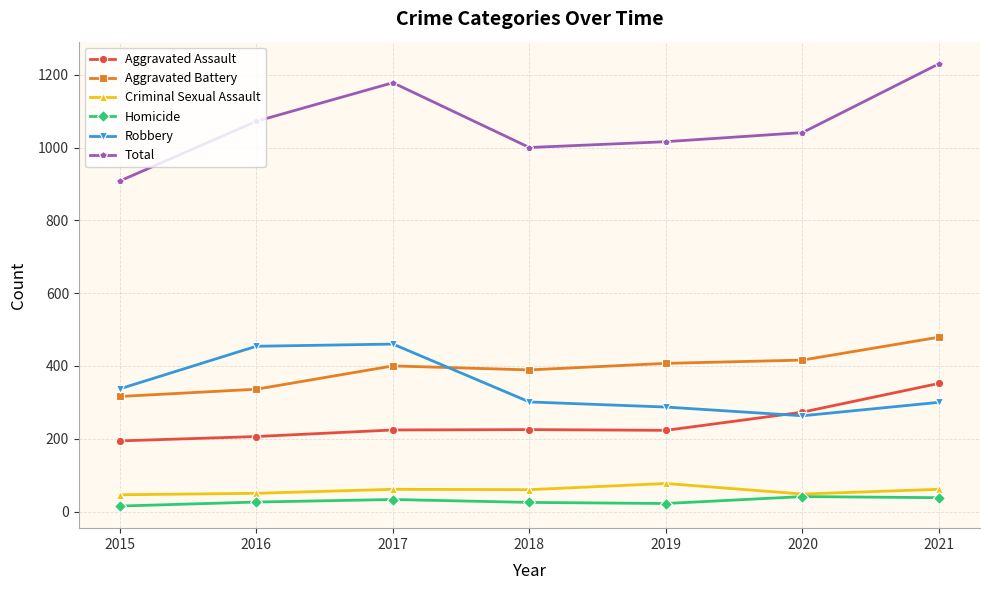

Which series changed the most between 2015 and 2016?

Total